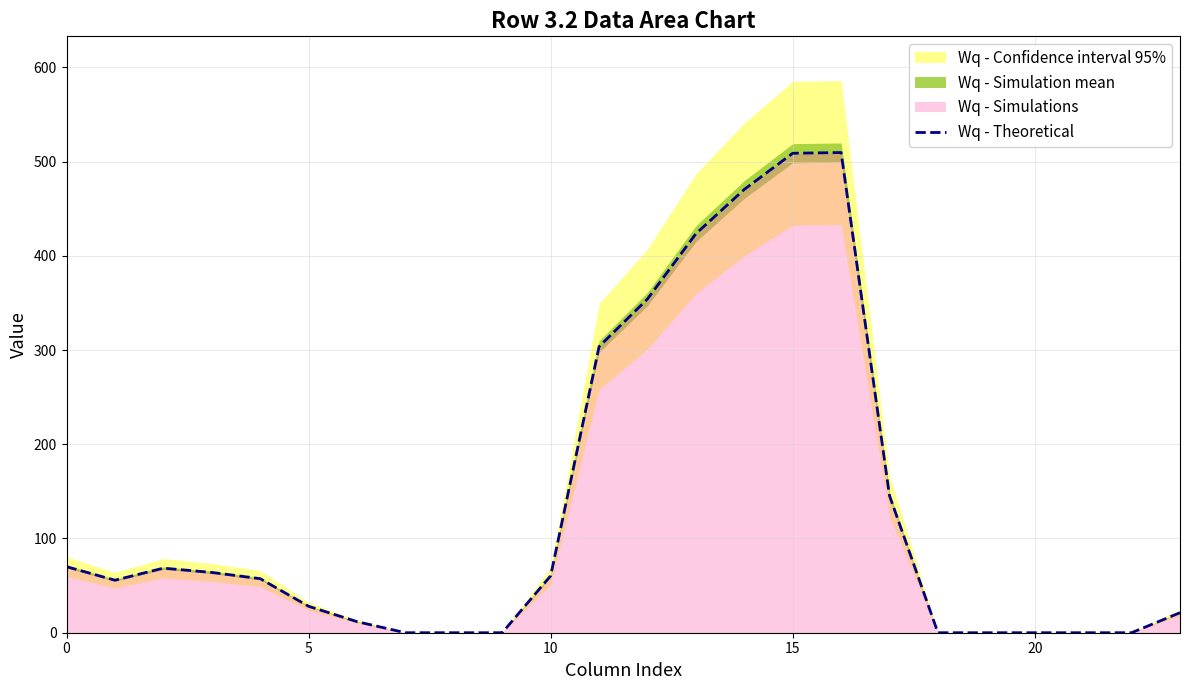

Which category has the lowest value across all series?

7